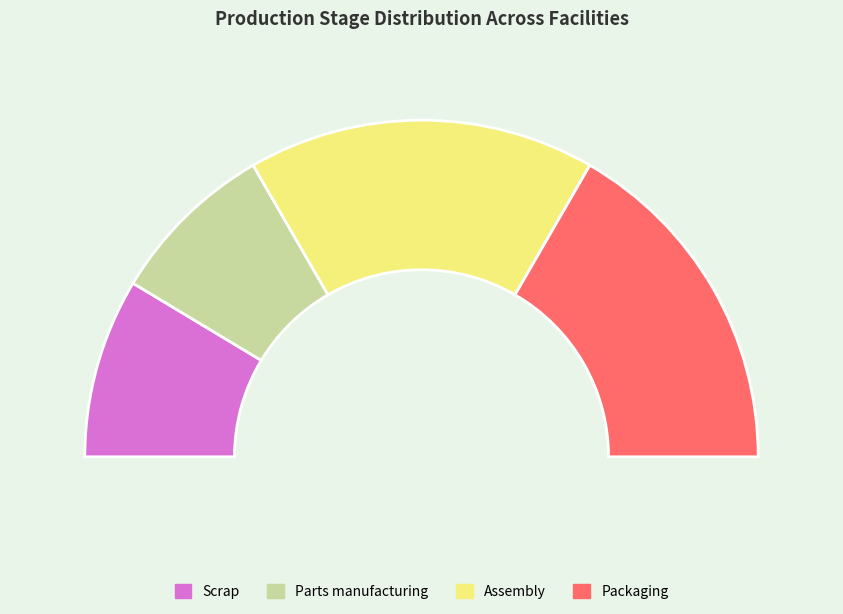

Does any single category account for the majority?

No